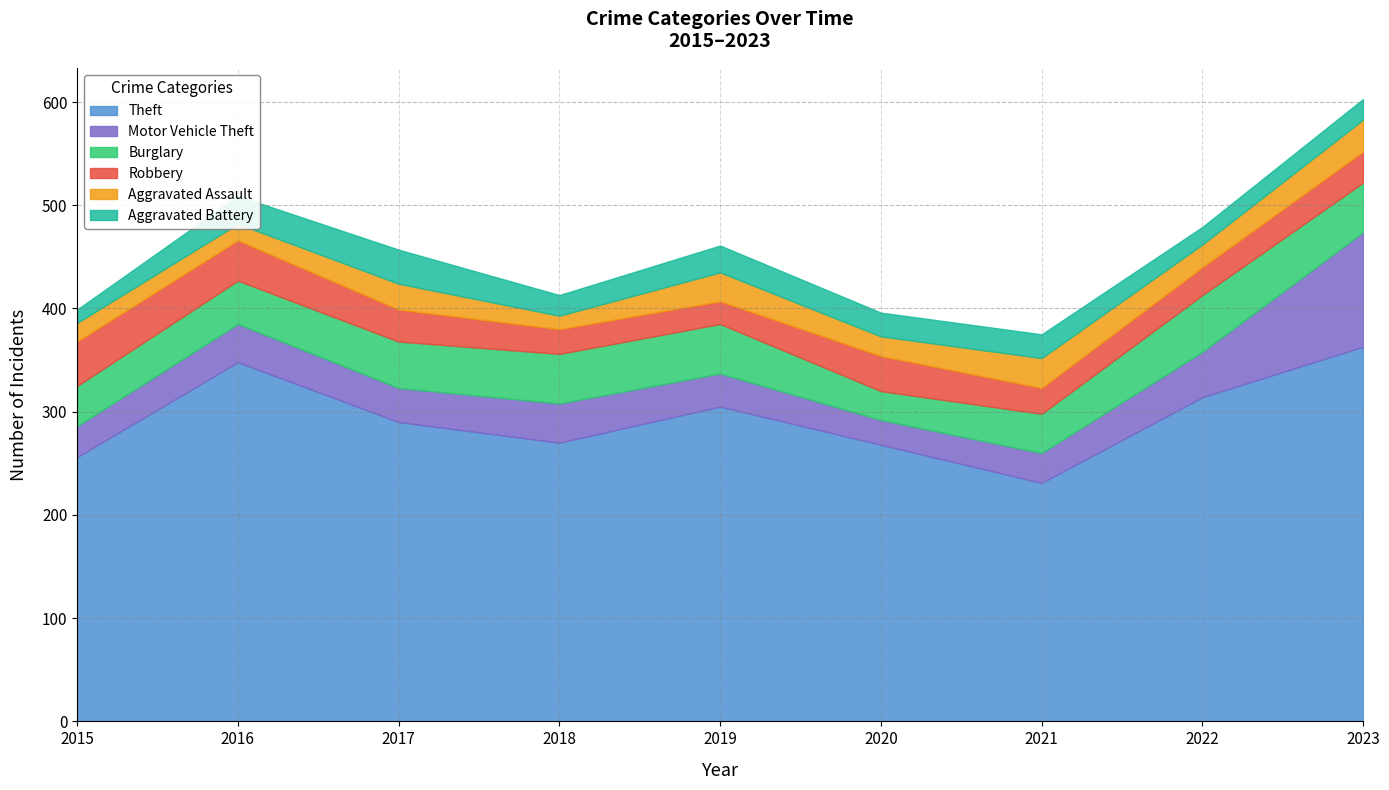

What is the difference between the maximum and minimum values in the Aggravated Assault series?

18